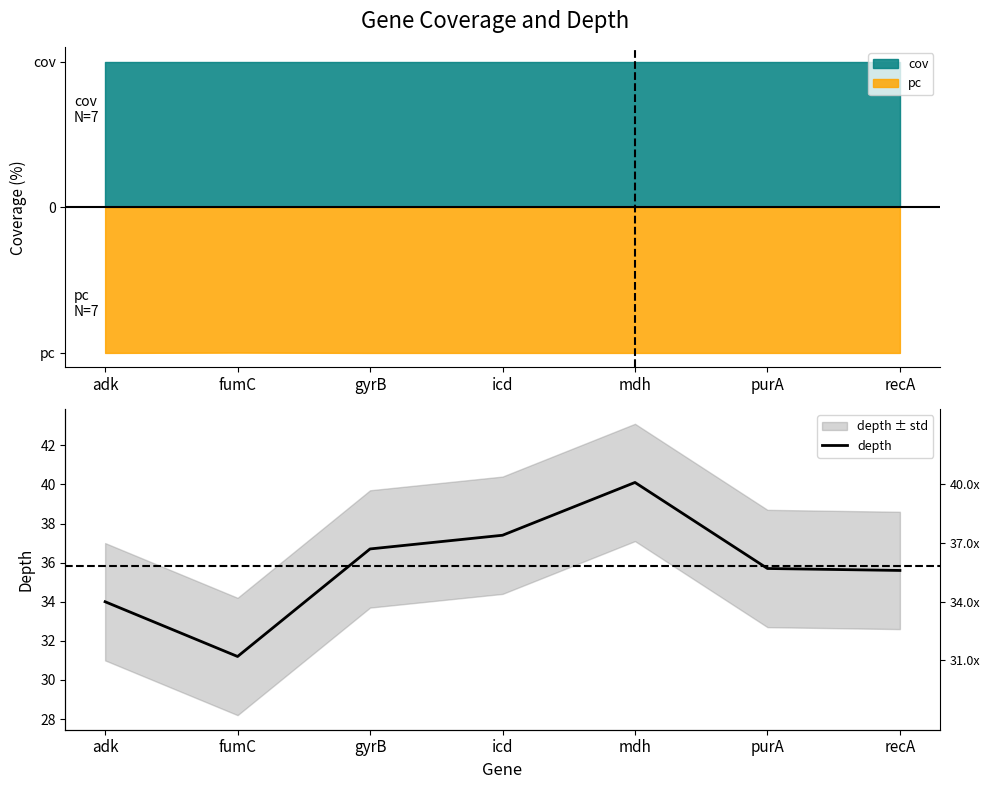

Rank the categories by value from lowest to highest.

fumC, adk, recA, purA, gyrB, icd, mdh